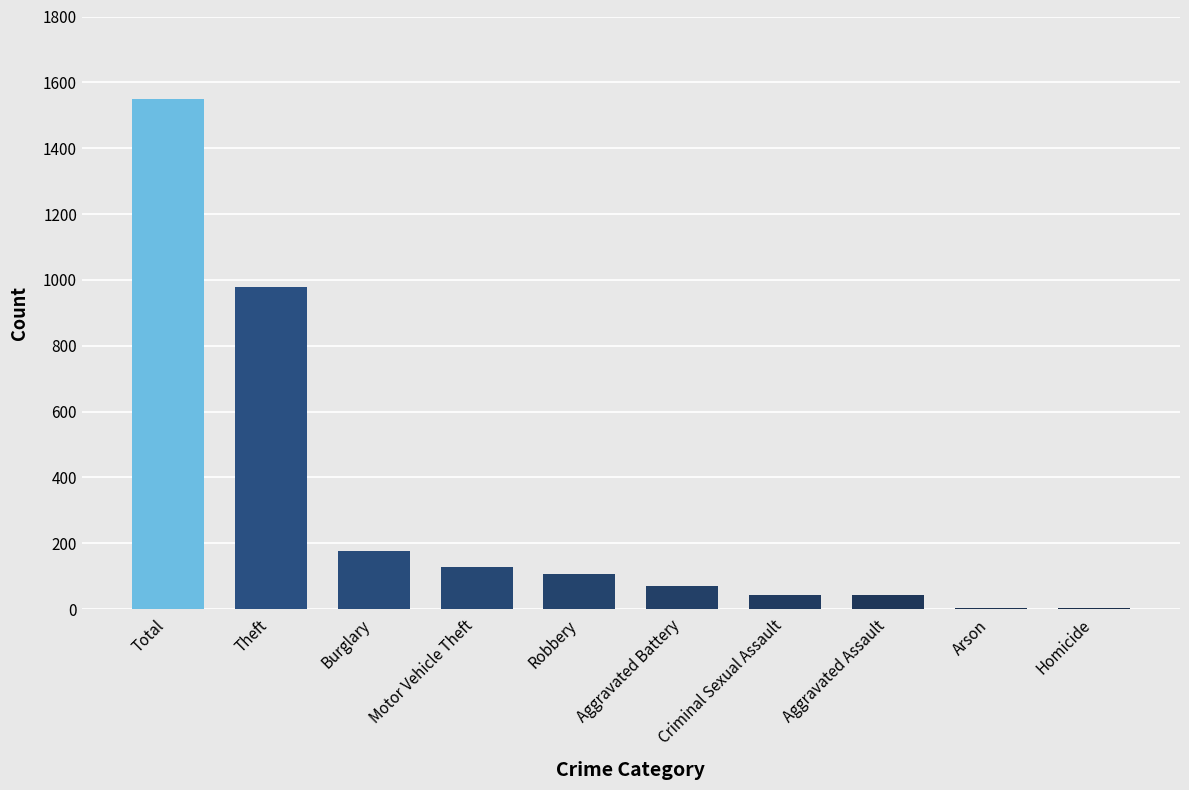

What value does the data have at Criminal Sexual Assault?

43